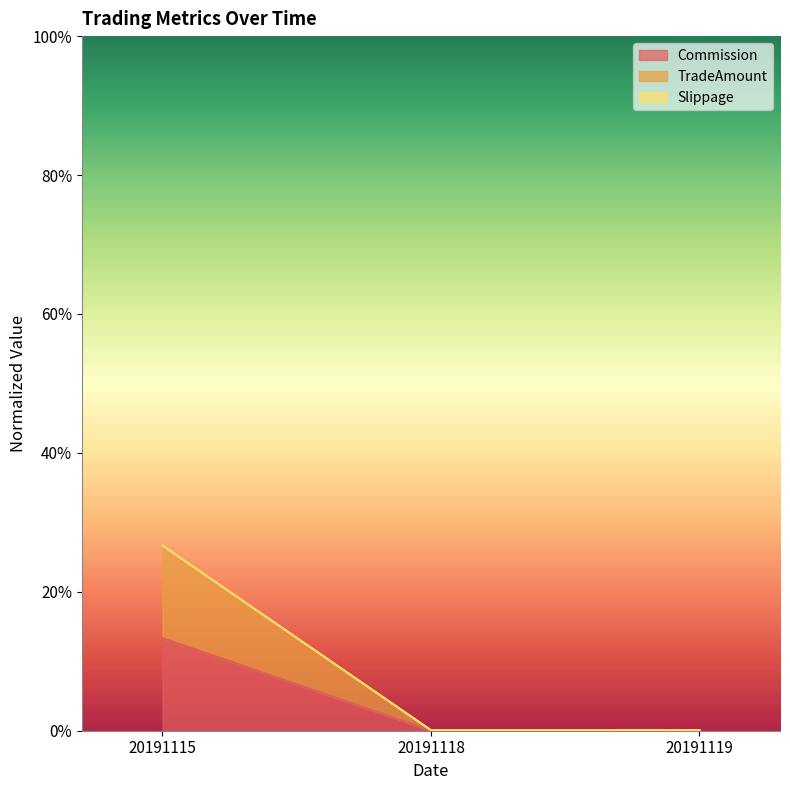

Does the chart display data point markers on the line(s)?

No